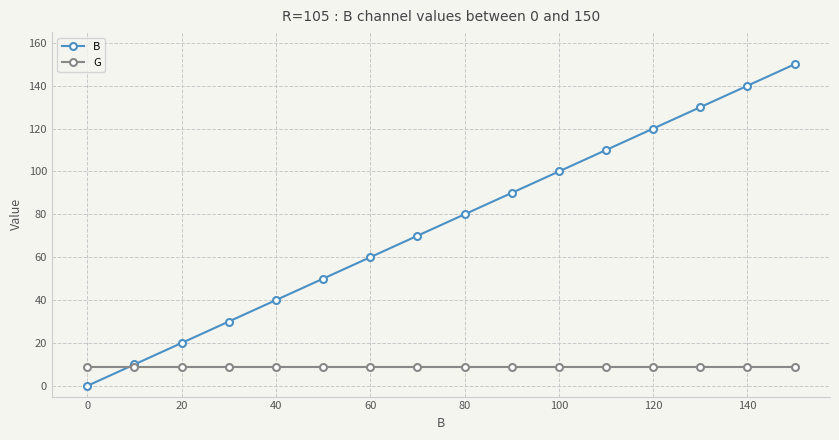

How many lines are shown in the chart?

2